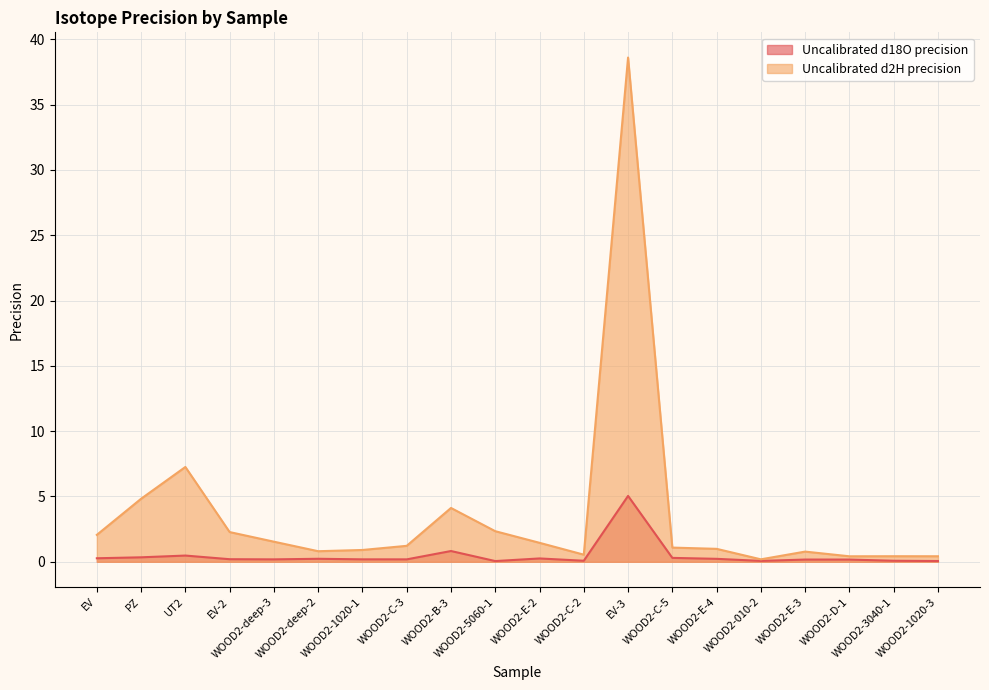

How many categories are shown in the chart?

20